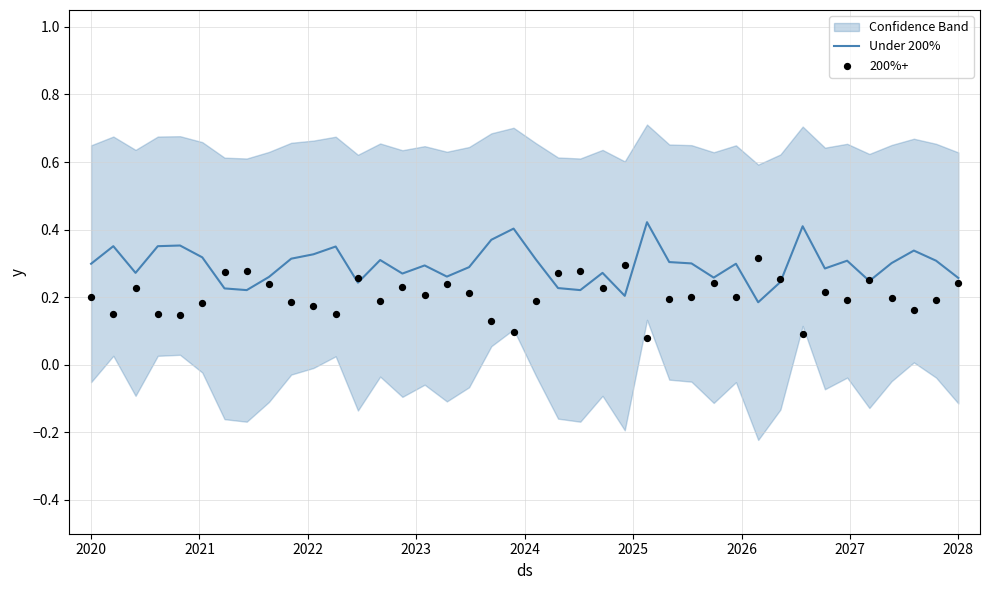

Which series contains the lowest Y value?

200%+